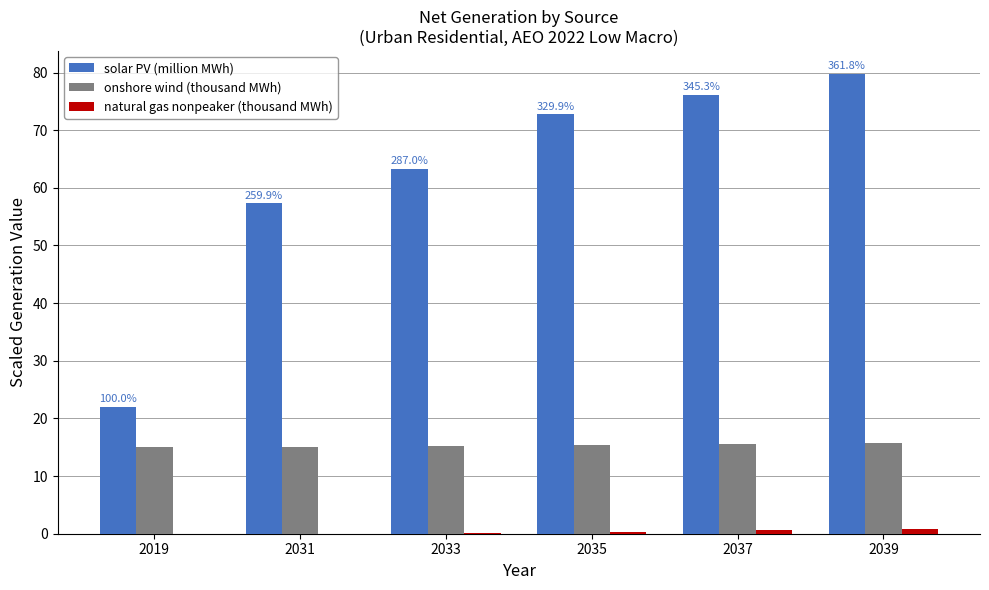

What are all the series names shown in the legend?

solar PV (million MWh), onshore wind (thousand MWh), natural gas nonpeaker (thousand MWh)